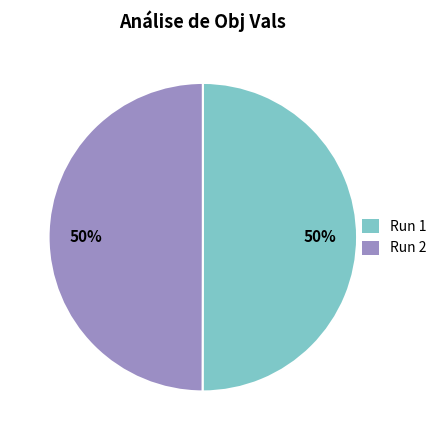

To the nearest percent, what is the average slice percentage?

50%